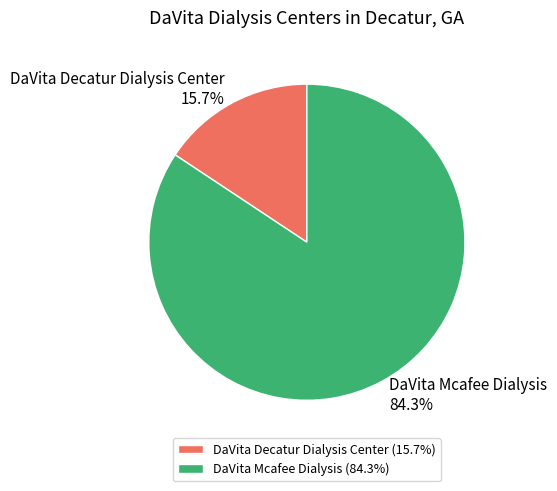

How many slices are in this pie chart?

2